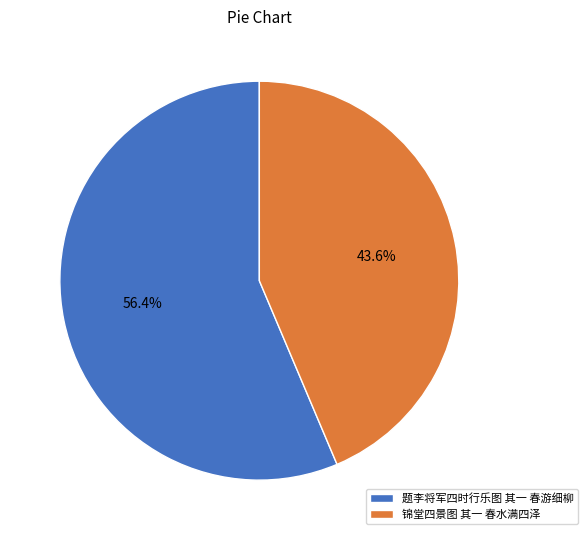

What percentage is the 锦堂四景图 其一 春水满四泽 slice, to the nearest percent?

44%